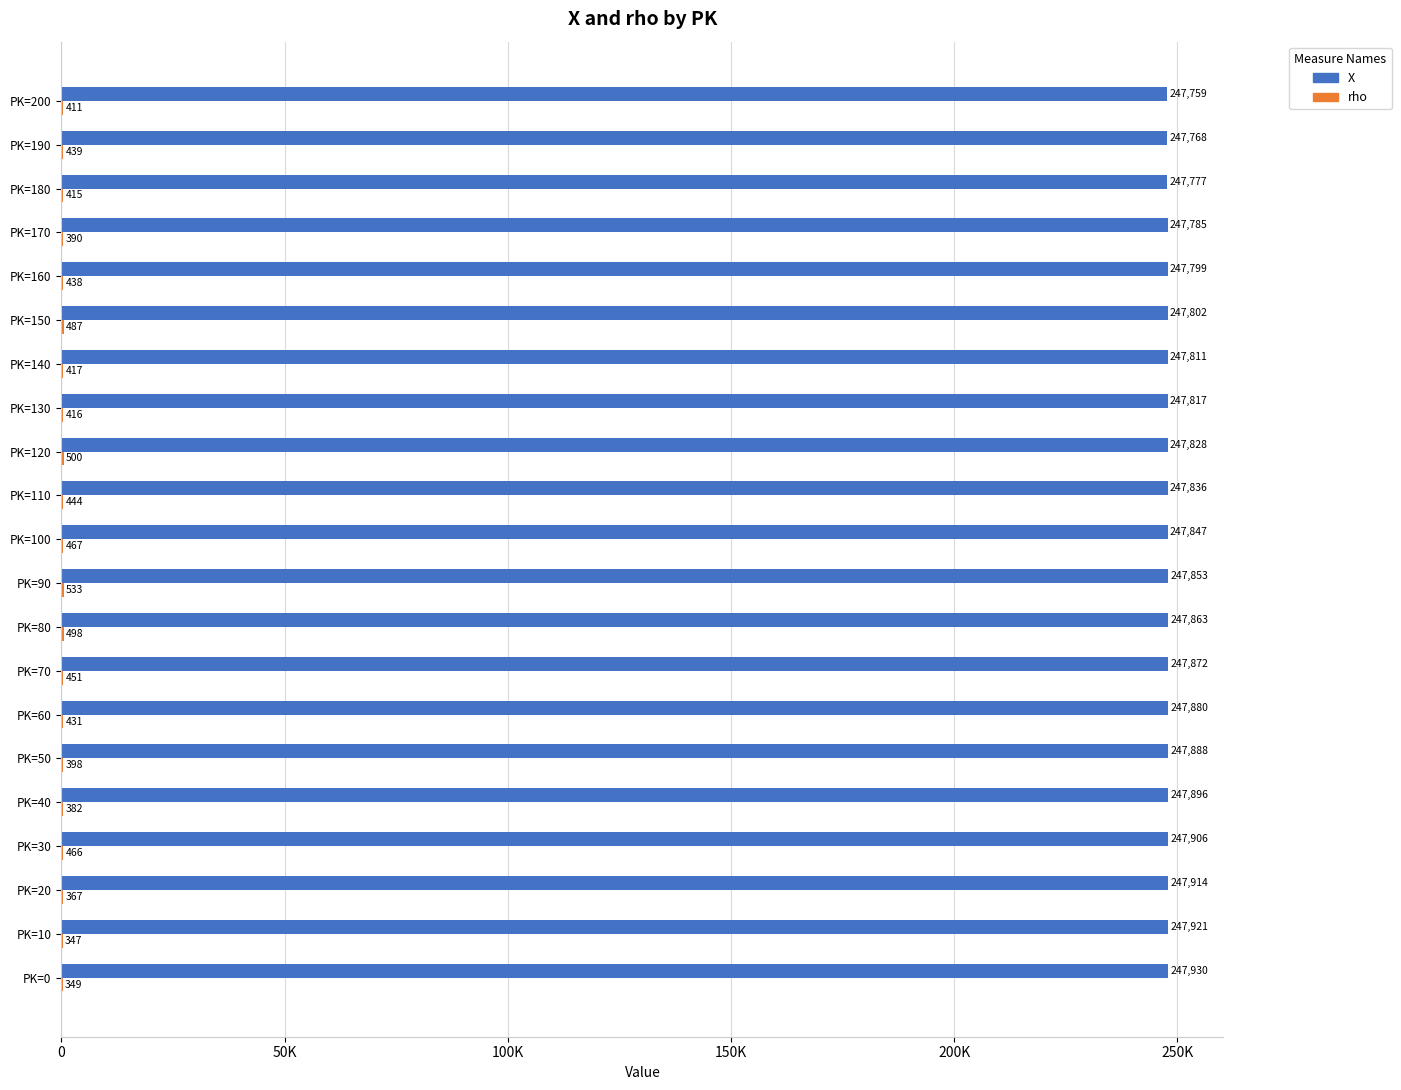

Reading left to right, what are all the values shown in this chart?

X: 247930	247921	247914	247906	247896	247888	247880	247872	247863	247853	247847	247836	247828	247817	247811	247802	247799	247785	247777	247768	247759
rho: 349	347	367	466	382	398	431	451	498	533	467	444	500	416	417	487	438	390	415	439	411